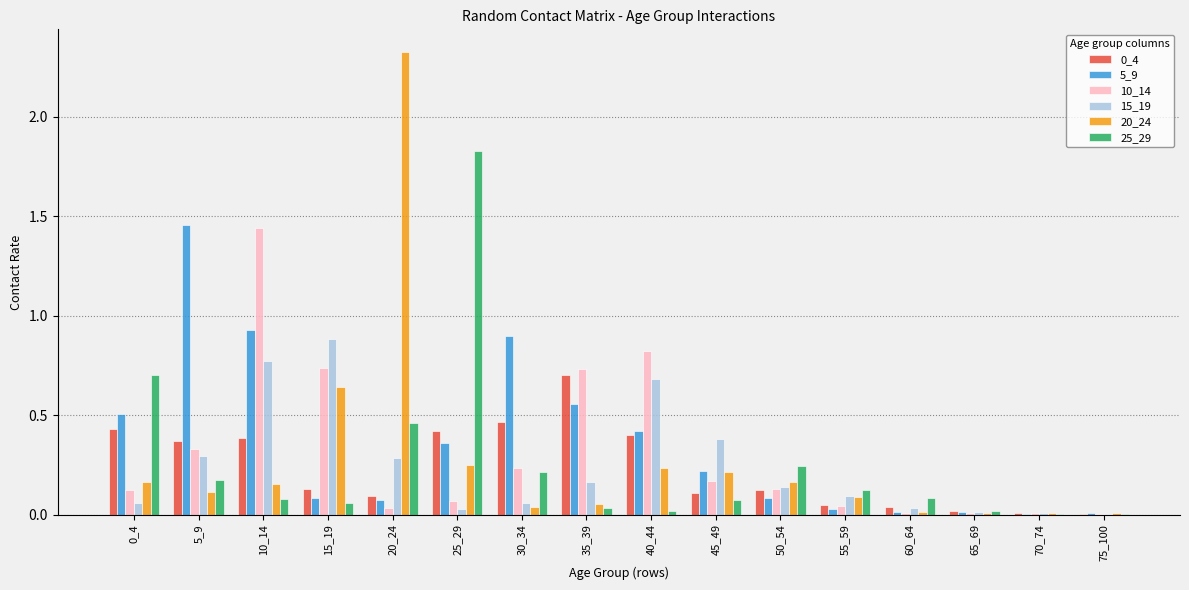

What is the sum of all 10_14 values?

4.9